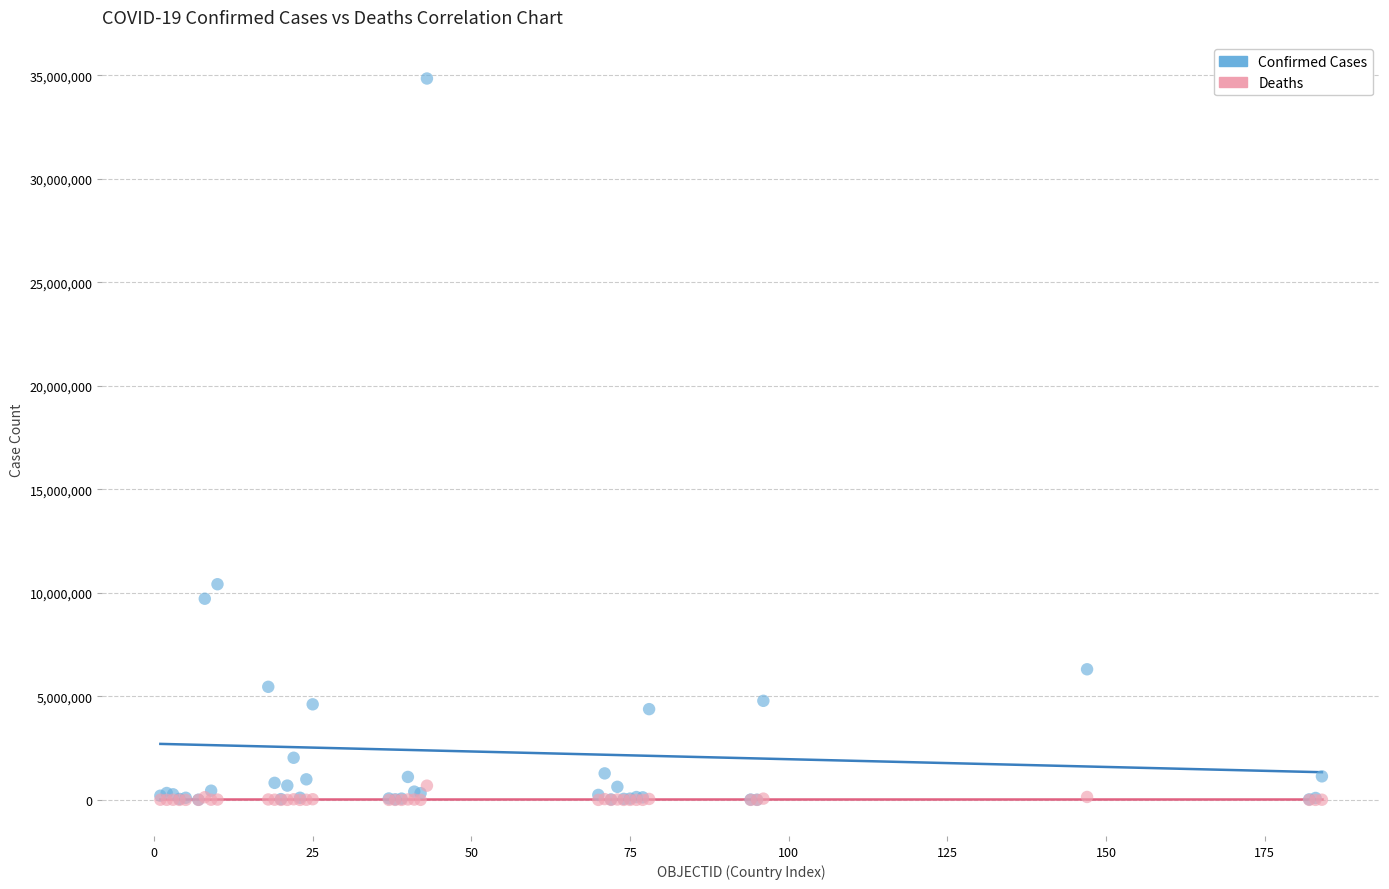

What are all the series names shown in the legend?

Confirmed Cases, Deaths